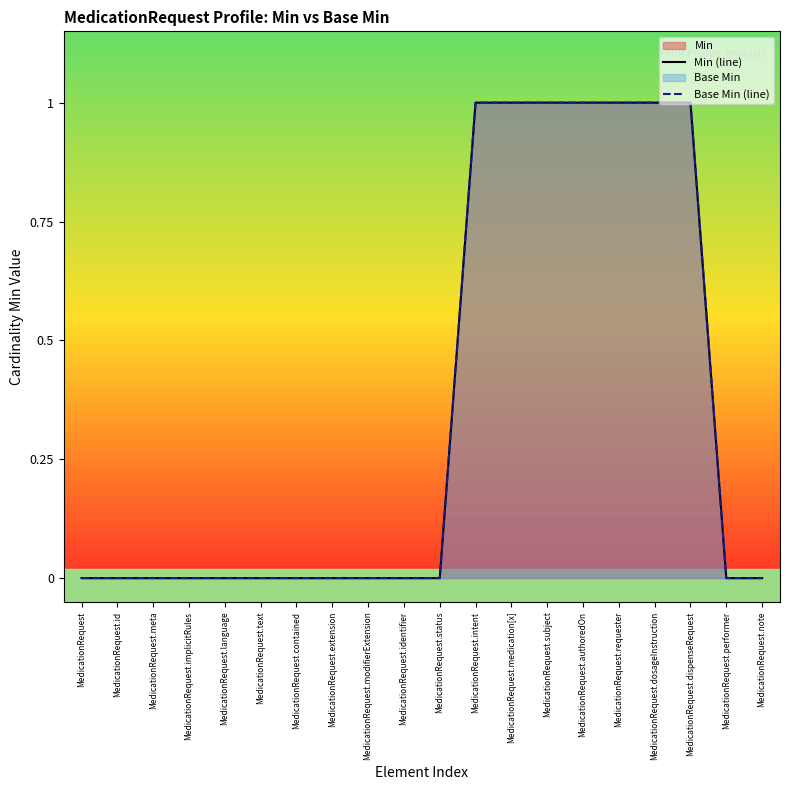

Is the value of Base Min (line) at MedicationRequest.medication[x] greater than the value of Min (line) at MedicationRequest.identifier?

Yes